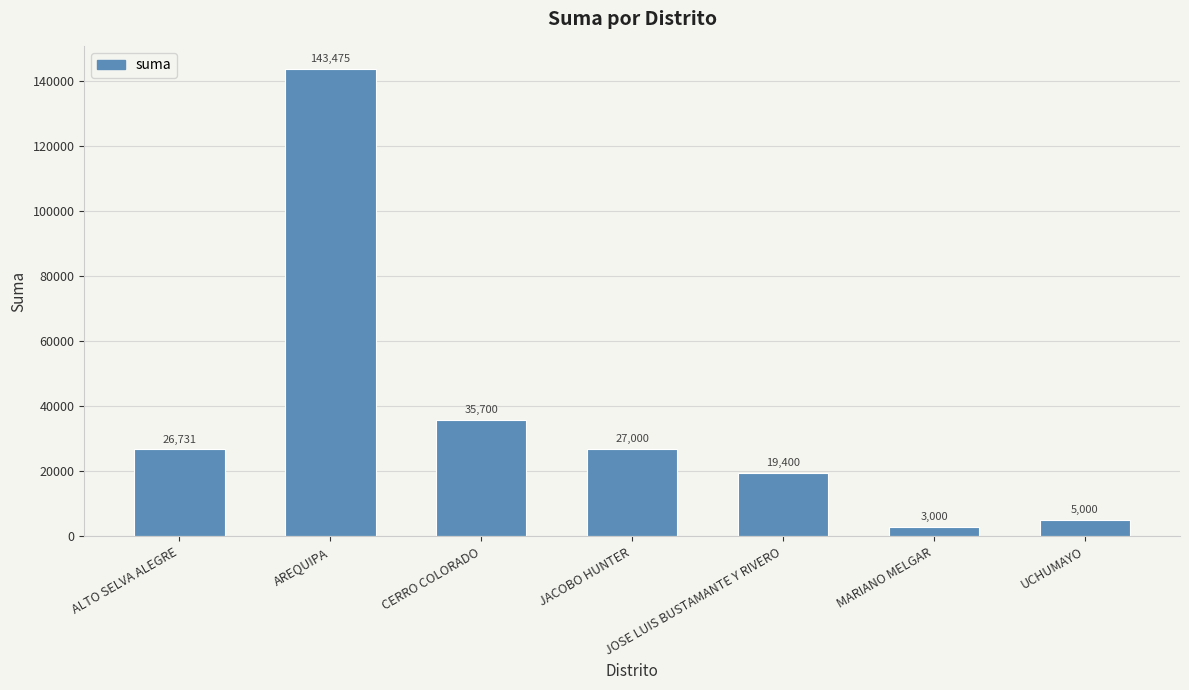

Does the chart contain any negative values?

No